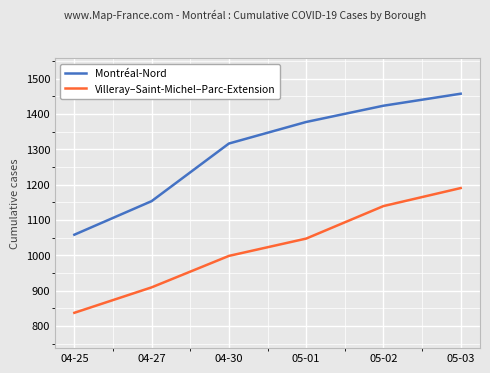

What is the difference between the highest and lowest values at 05-03?

267